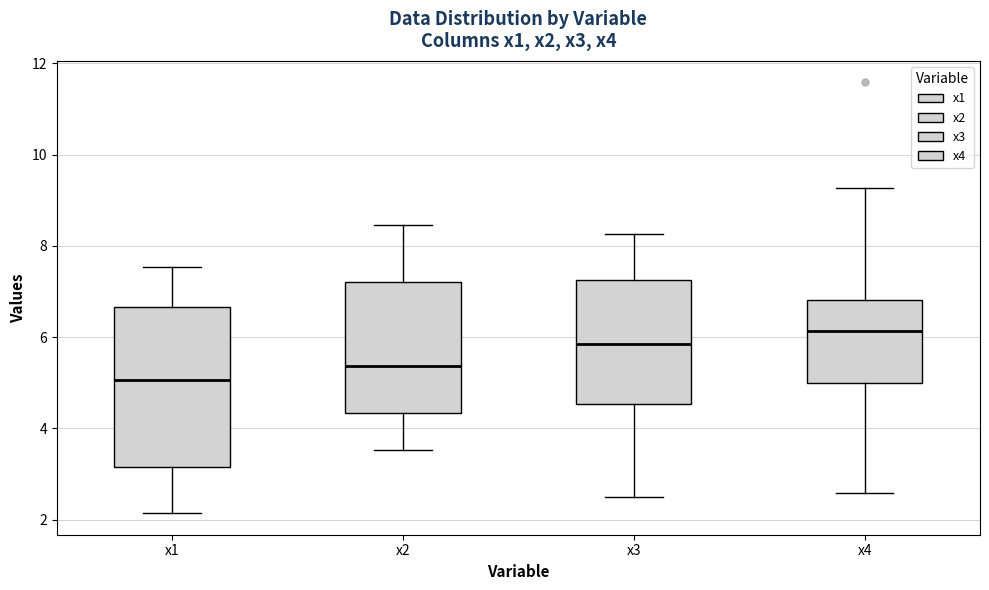

Which box is the tallest, from its lower edge to its upper edge?

x1